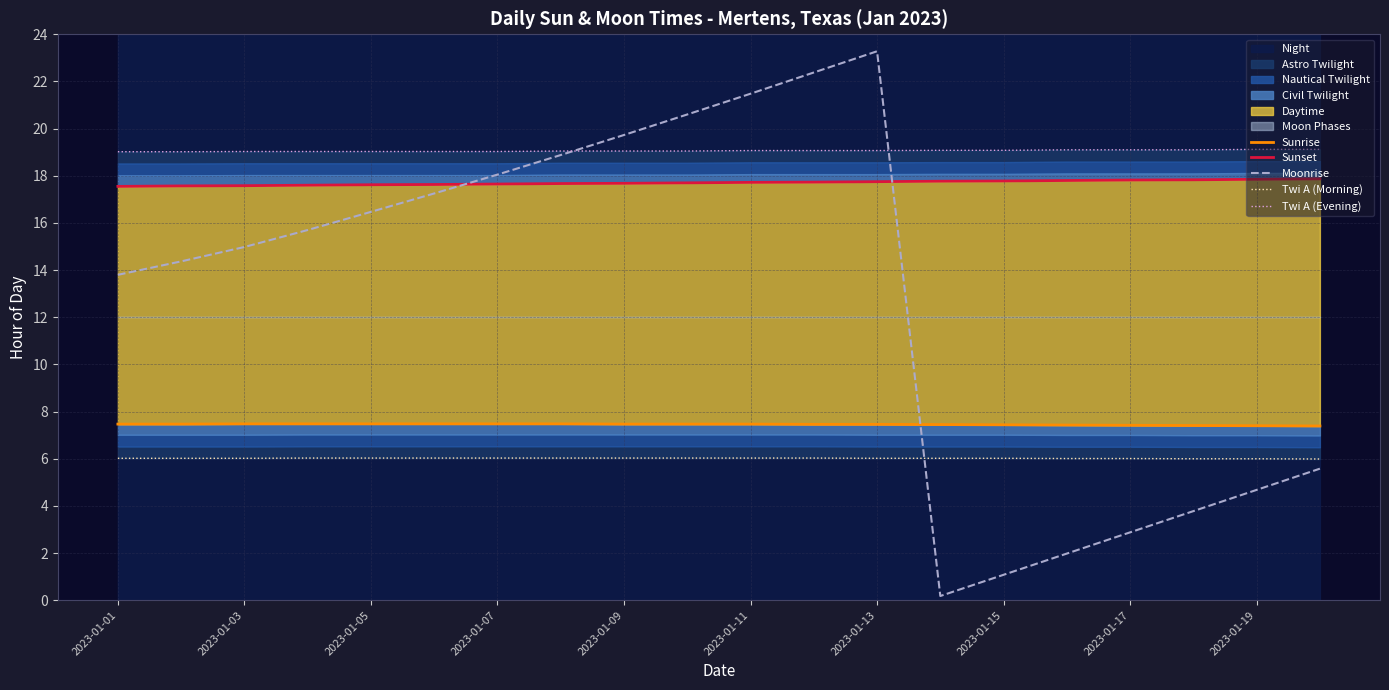

Which series has the largest range (max minus min)?

Moonrise